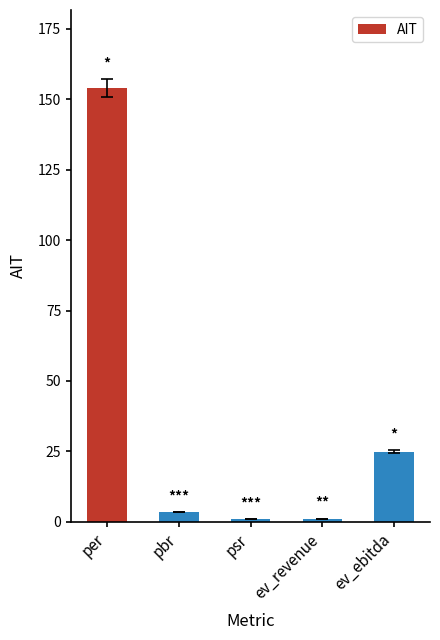

What is the label of the 4th bar from the left?

ev_revenue